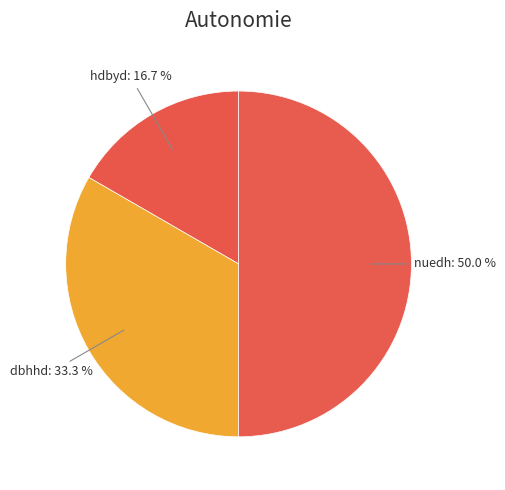

How many segments does this pie chart have?

3